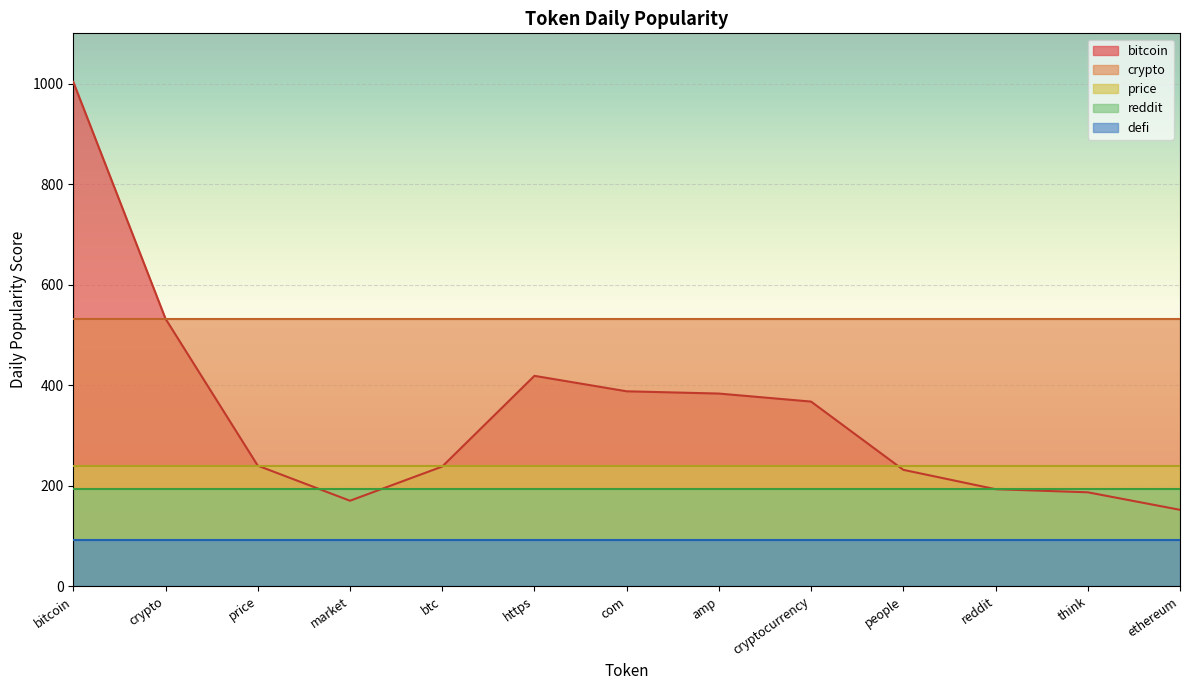

Rank the categories by defi value from lowest to highest.

bitcoin, crypto, price, market, btc, https, com, amp, cryptocurrency, people, reddit, think, ethereum